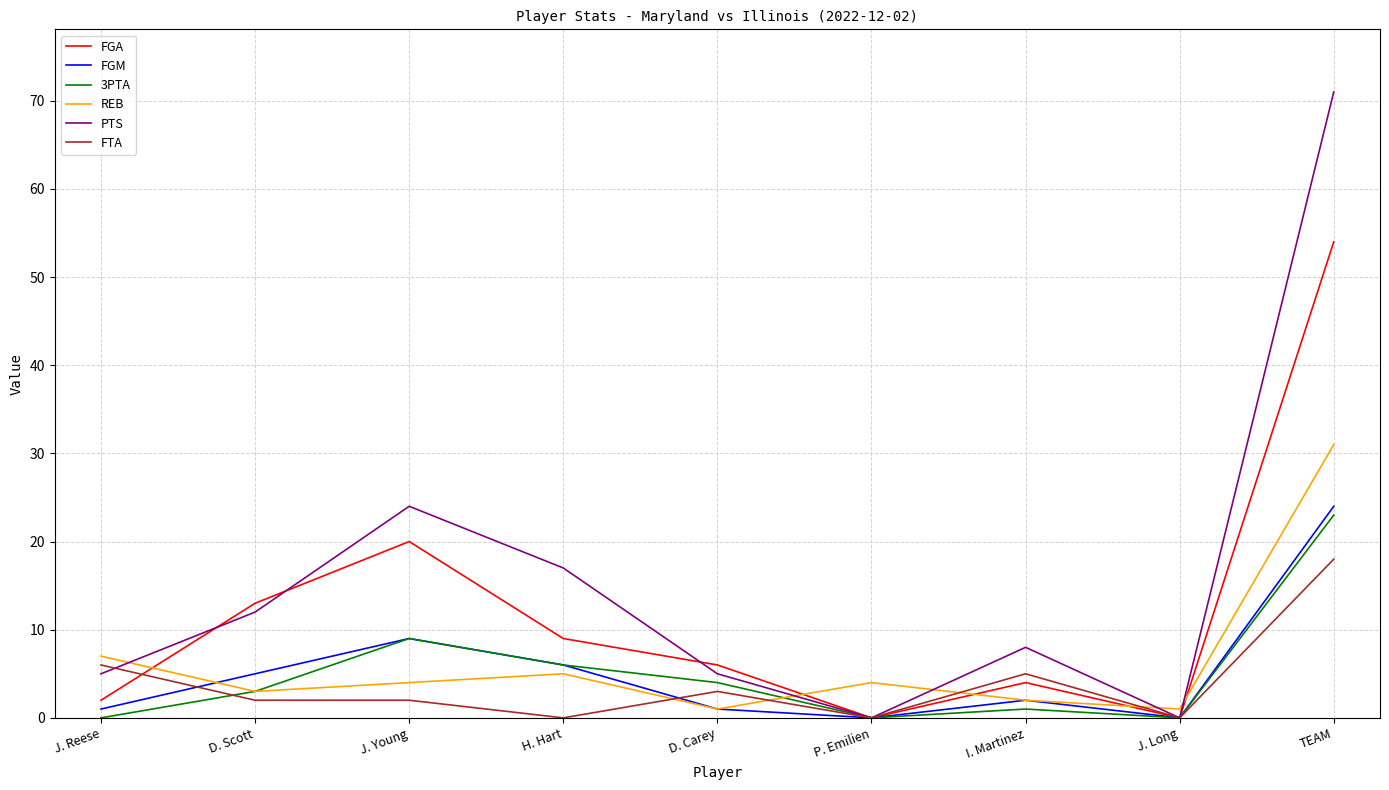

What are all the series names shown in the legend?

FGA, FGM, 3PTA, REB, PTS, FTA